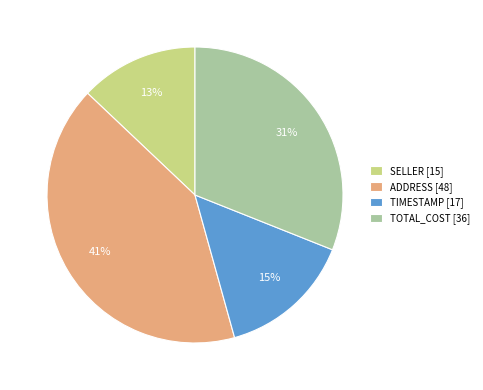

The SELLER [15] slice represents 13% of the pie. True or false?

True